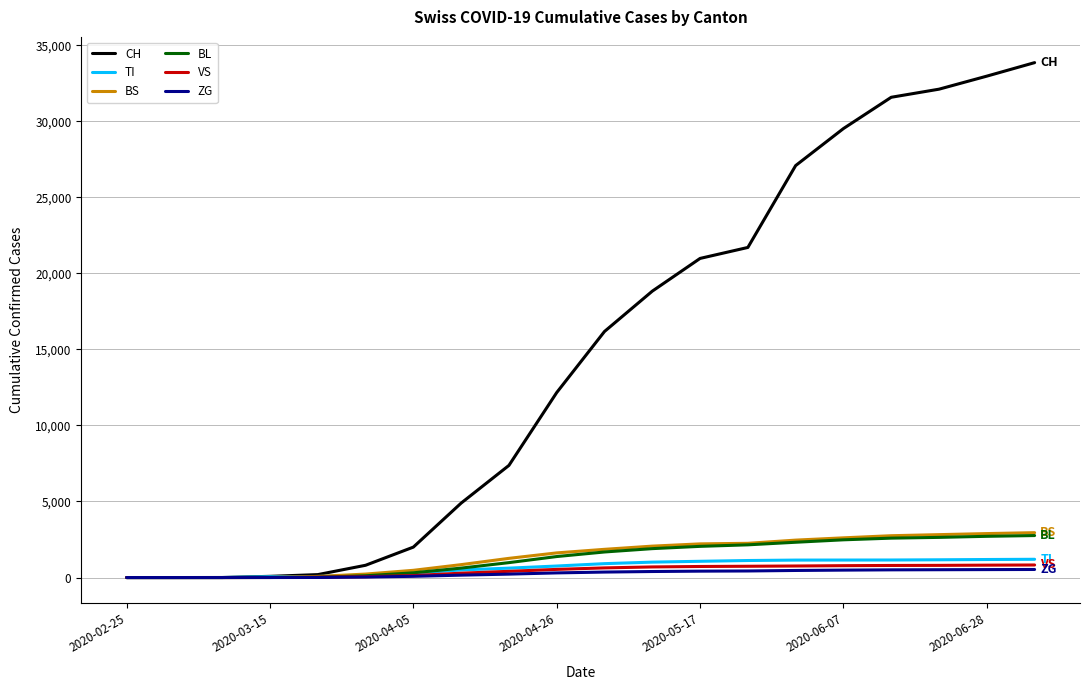

Which series has the widest spread of values?

CH